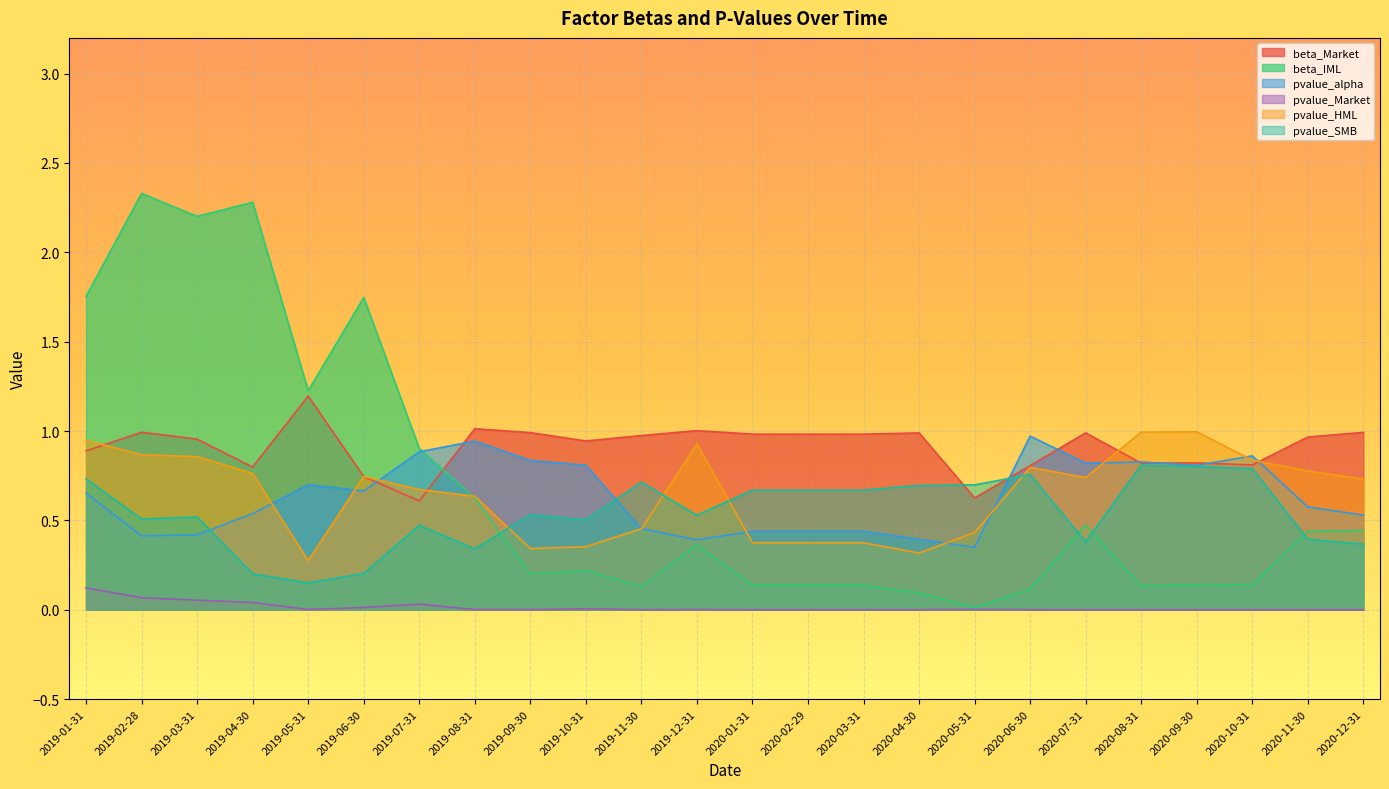

How many times do beta_Market and pvalue_SMB cross each other?

2